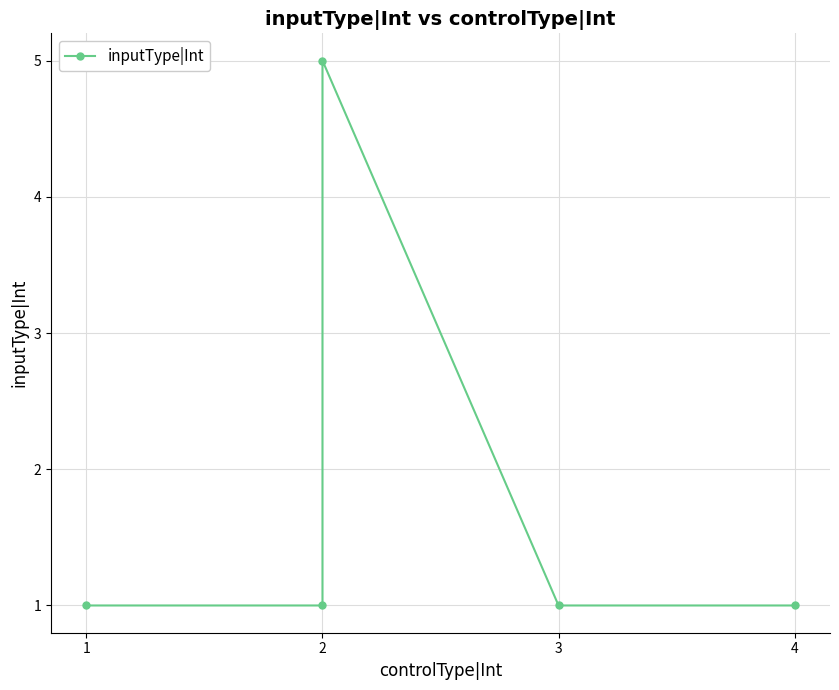

What is the smallest value displayed?

1